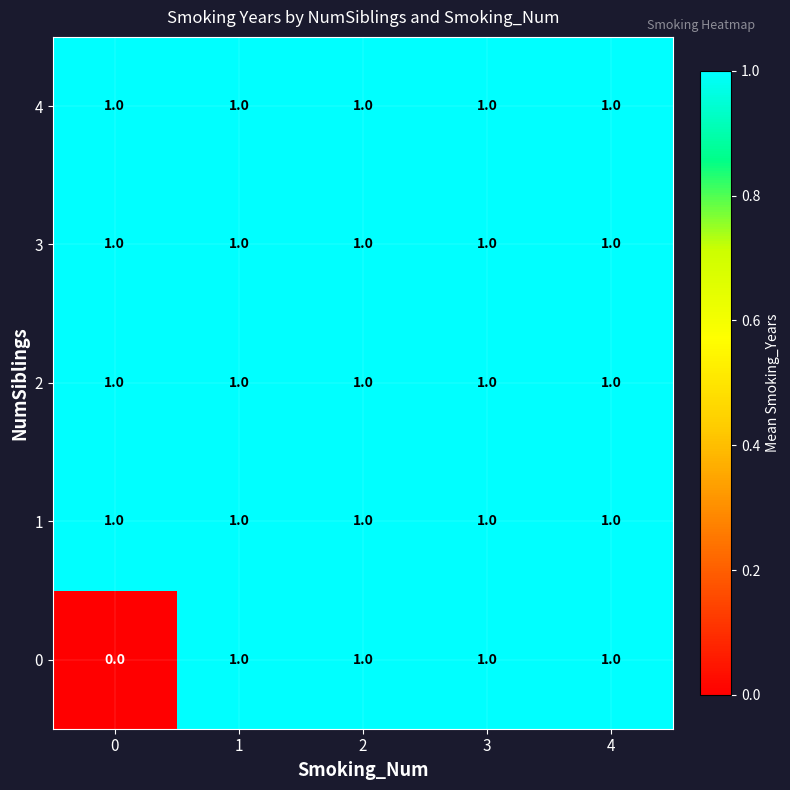

At how many categories does at least one series exceed 0?

5